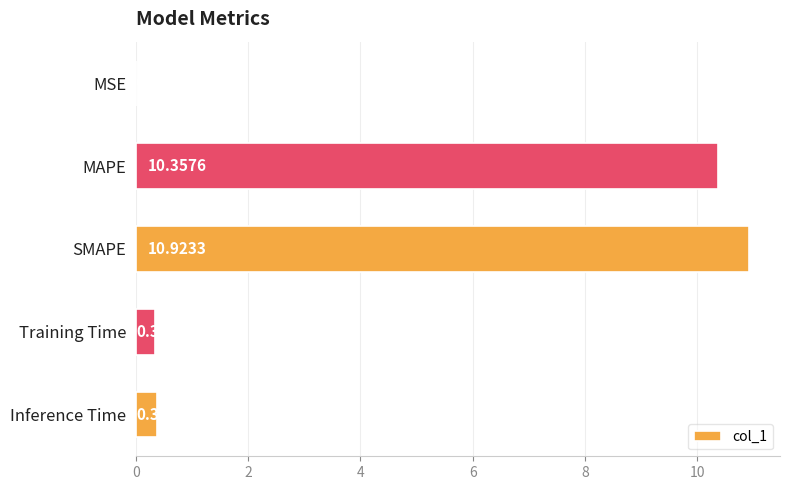

What is the sum of all values?

22.0